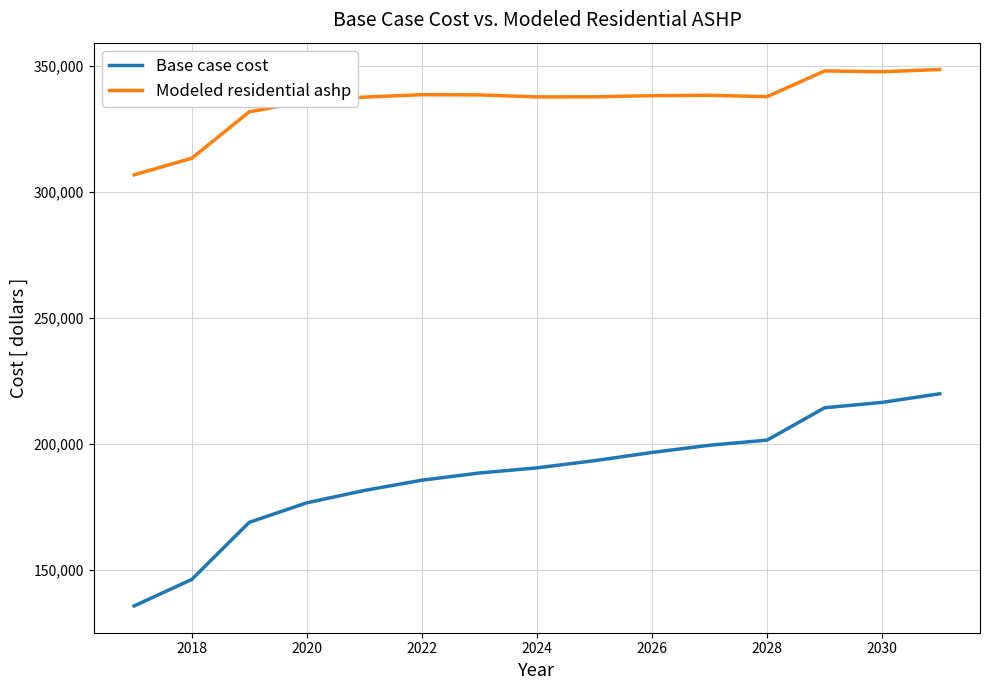

True or false: Modeled residential ashp and Base case cost cross at least once.

False